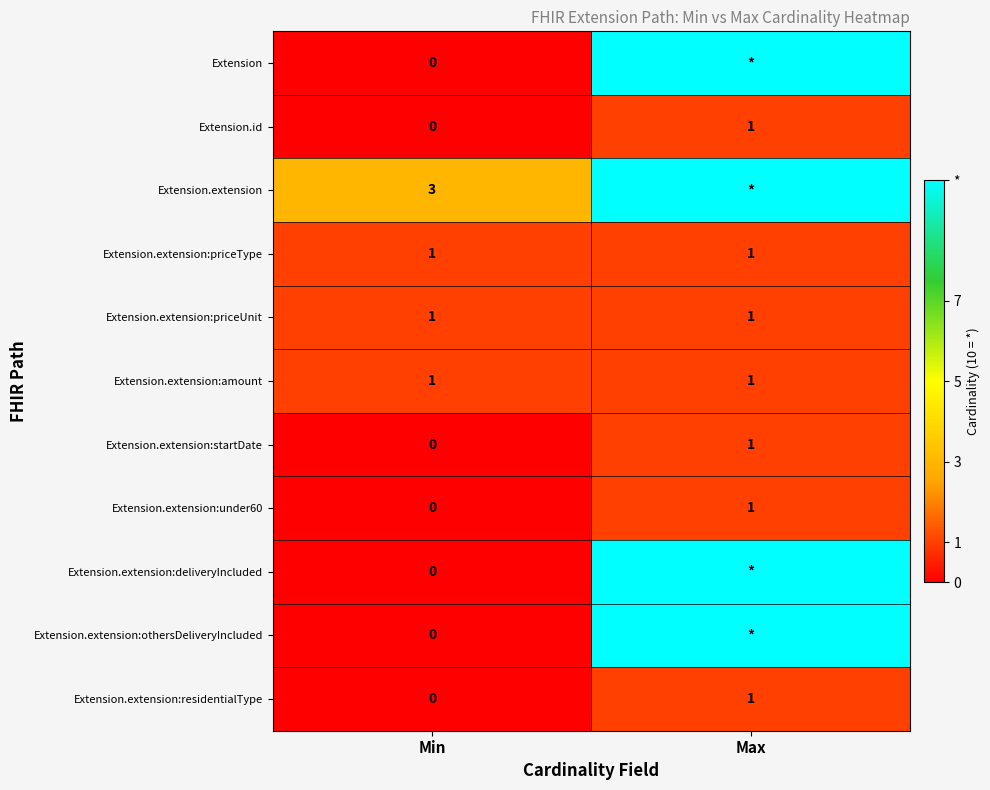

The Extension.extension:under60 series shows 1 at Max. True or false?

True